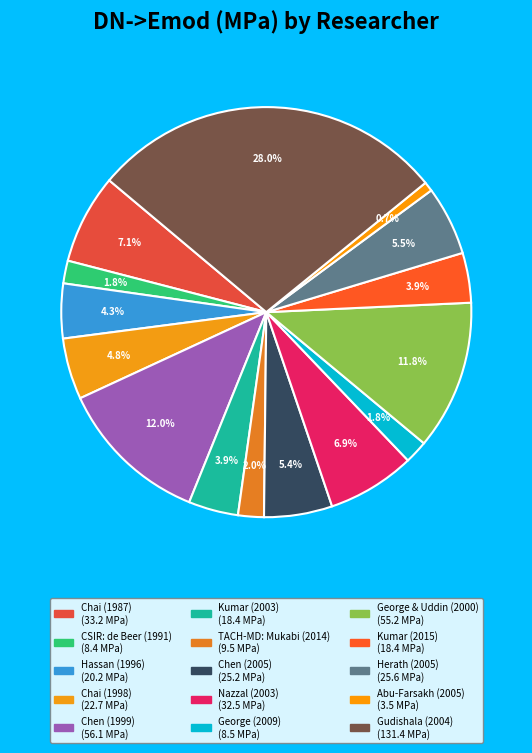

To the nearest percent, what portion does Chen (1999) represent?

12%